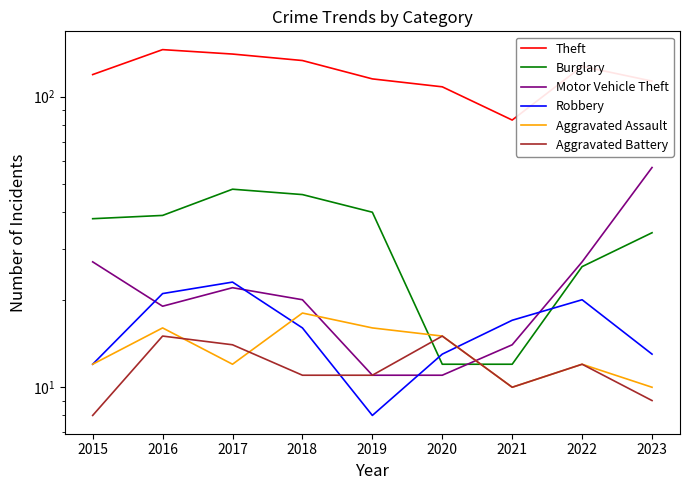

The Robbery series shows 21 at 2016. True or false?

True